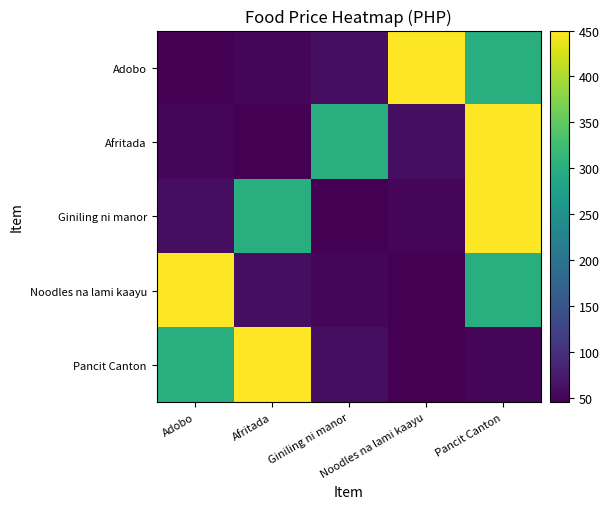

At which category does the chart reach its minimum across all series?

Adobo